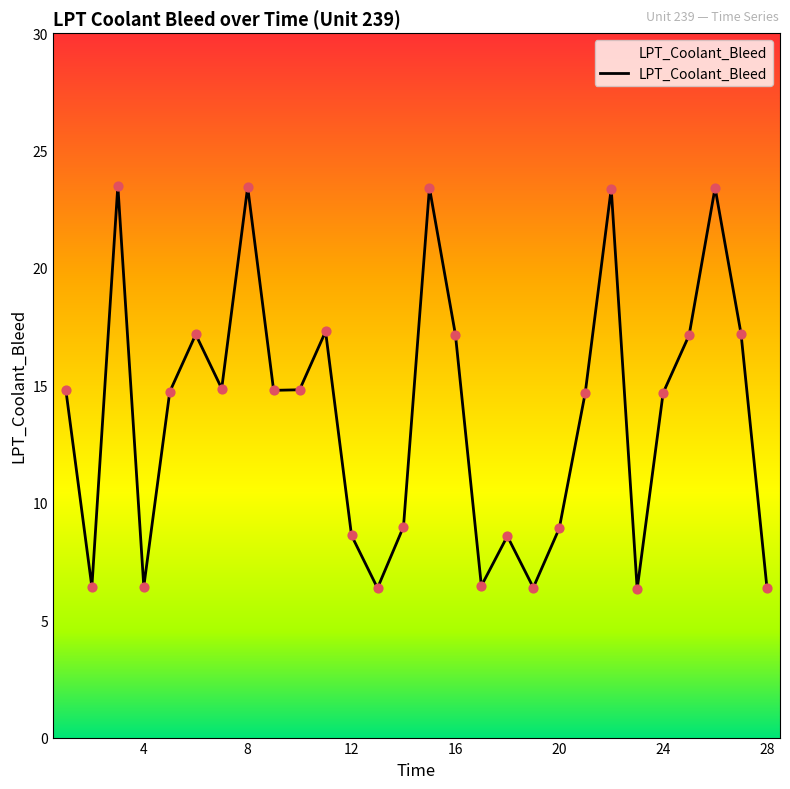

What is the smallest value displayed?

6.3